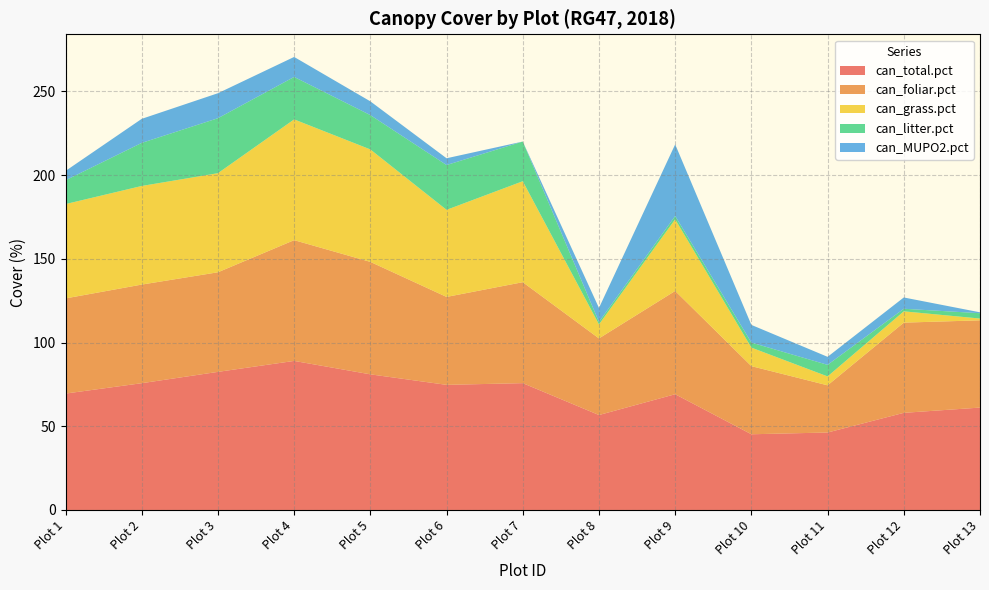

Reading right to left, list all the values displayed in this chart.

can_total.pct: 61.2	58.0	46.3	45.2	69.2	56.7	75.8	74.8	81.0	89.0	82.5	75.7	69.5
can_foliar.pct: 52.1	53.9	28.2	40.7	61.7	45.8	60.3	52.5	67.2	72.1	59.5	58.9	56.9
can_grass.pct: 1.1	6.7	5.3	11.1	42.8	8.4	60.3	52.0	67.2	72.1	59.2	58.9	56.4
can_litter.pct: 3.2	1.6	6.9	3.0	2.0	1.5	23.7	26.8	20.5	25.4	32.8	25.7	14.2
can_MUPO2.pct: 0.5	6.7	4.8	10.6	42.8	8.4	0.0	4.0	8.2	11.9	14.9	14.4	5.6